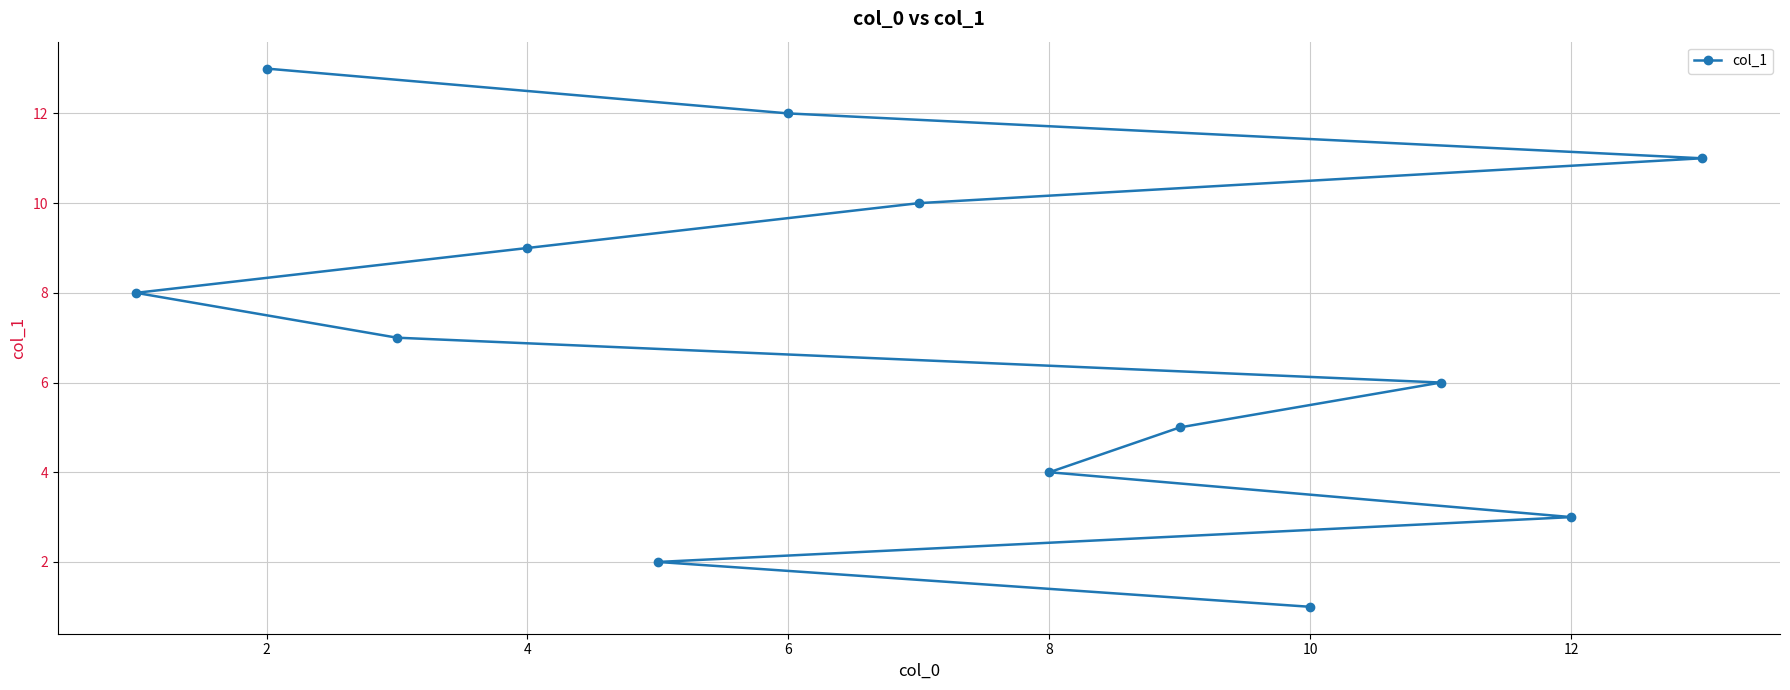

The chart shows a value of 1 at 6. True or false?

False